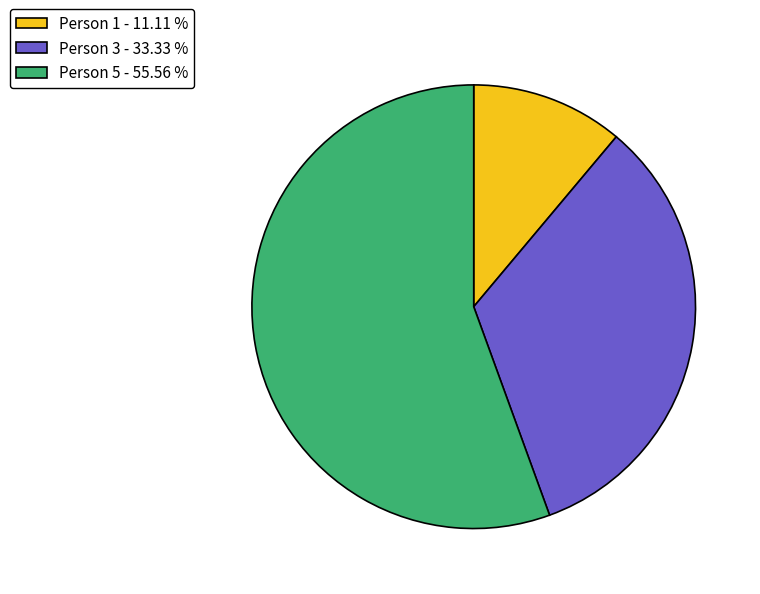

Is the sum of Person 5 and Person 3 greater than half?

Yes